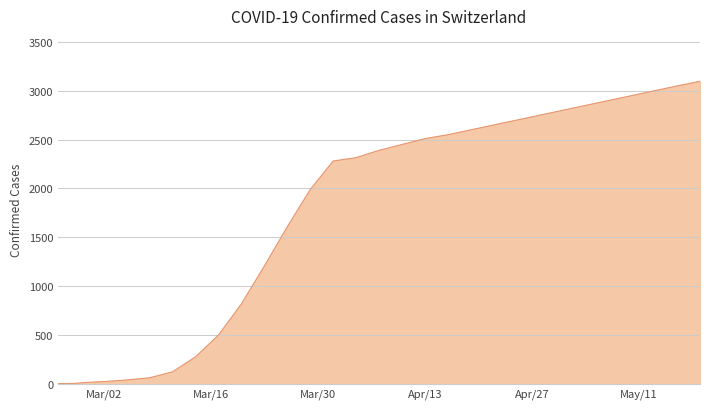

What is the difference between the maximum and minimum values?

3098